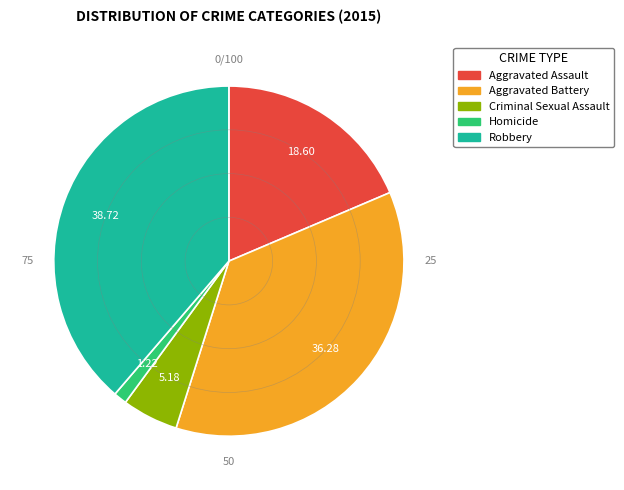

Do Robbery and Aggravated Assault together represent more than half of the pie?

Yes